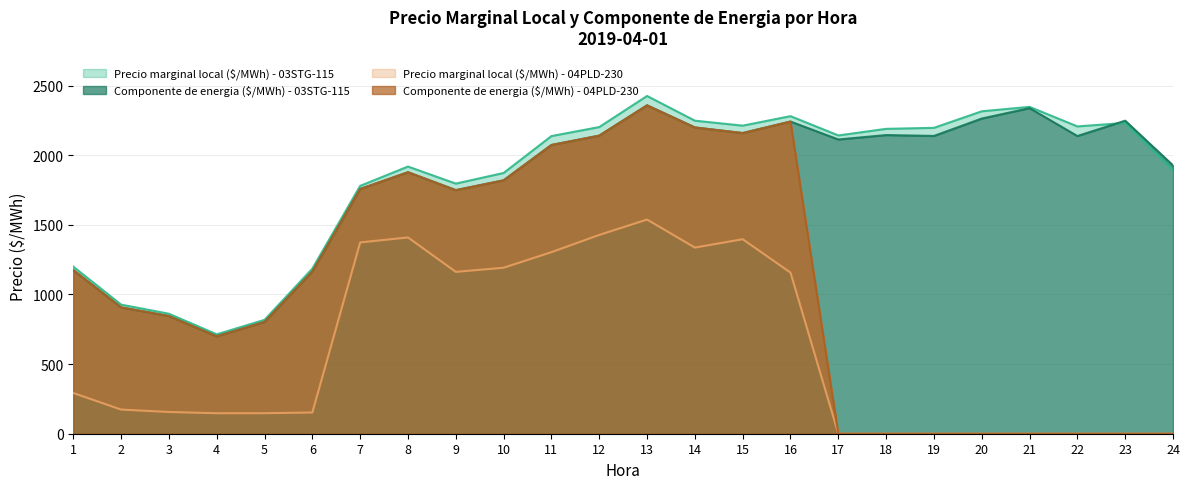

True or false: Componente de energia ($/MWh) - 04PLD-230 and Componente de energia ($/MWh) - 03STG-115 cross at least once.

False